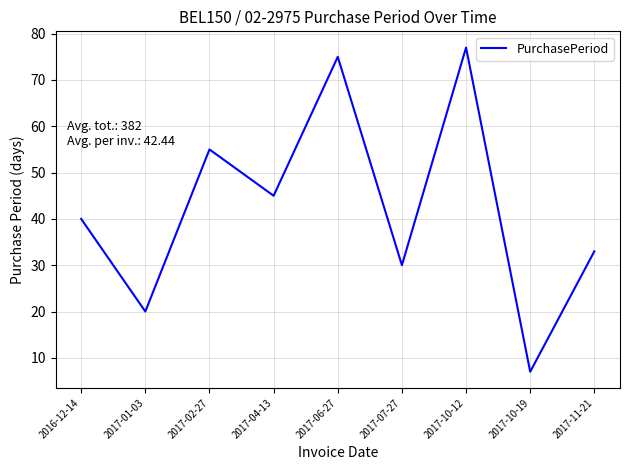

Where is the data nearest to the value 42?

2016-12-14